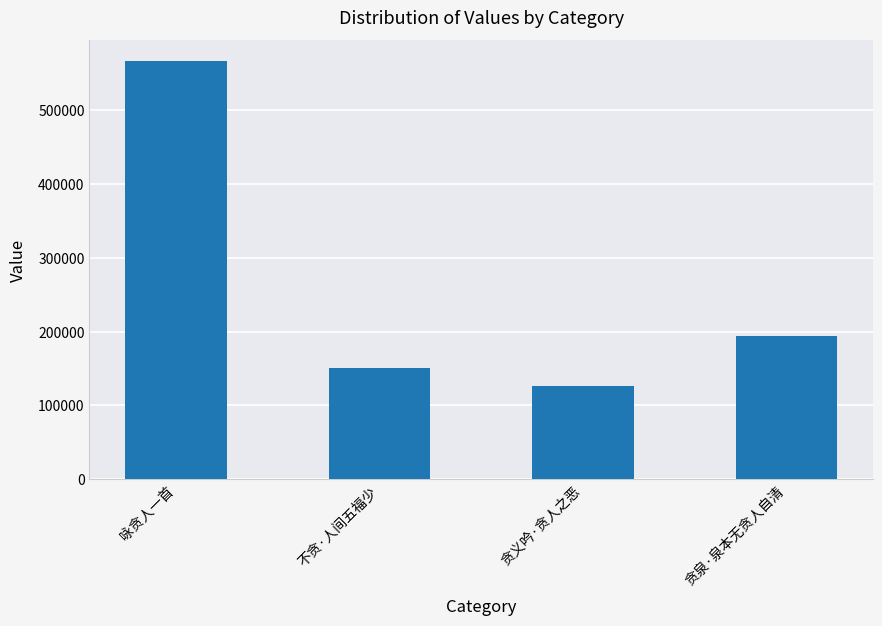

The chart shows a value of 306831 at 贪泉·泉本无贪人自清. True or false?

False